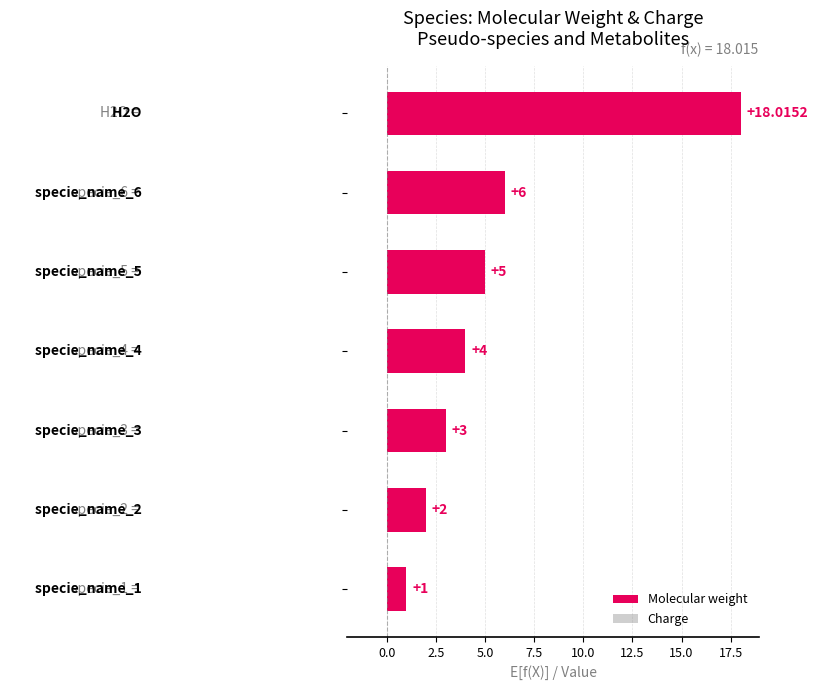

What is the average value?

5.6